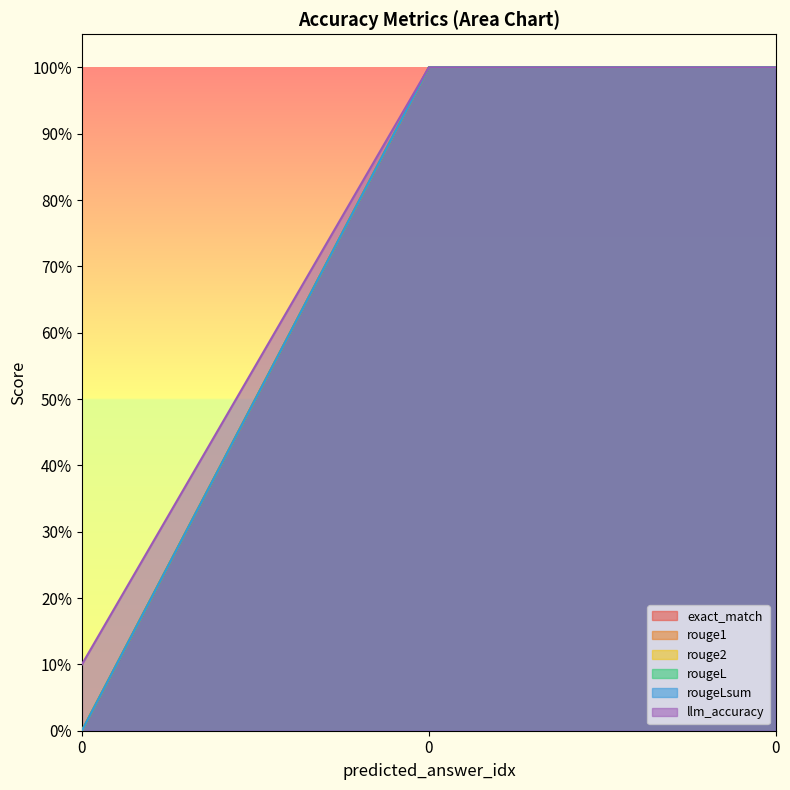

What is the difference between the maximum and minimum values in the rouge1 series?

1.0